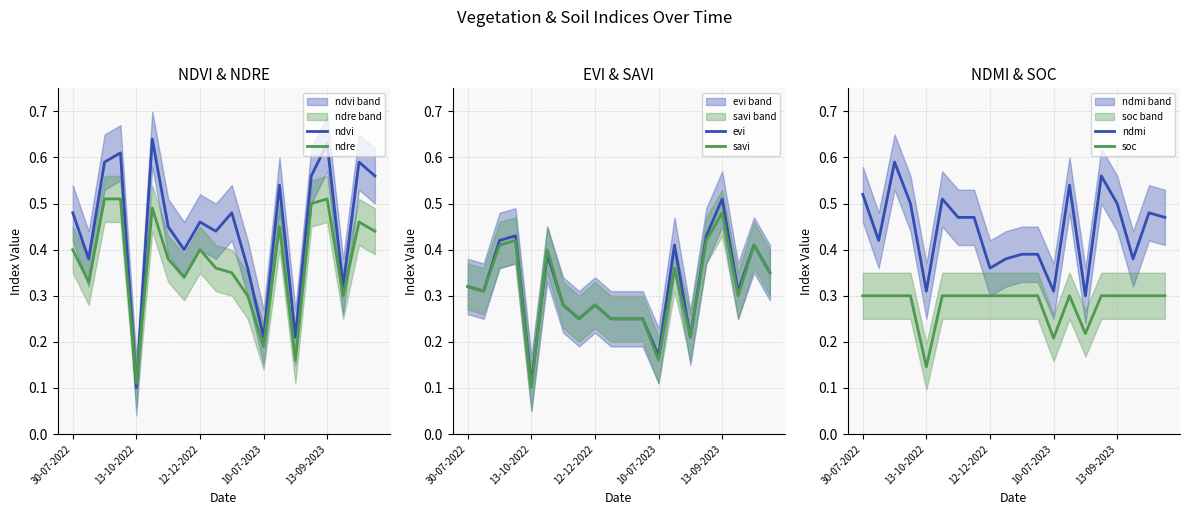

True or false: ndvi has a value of 0.3 at 19.

False